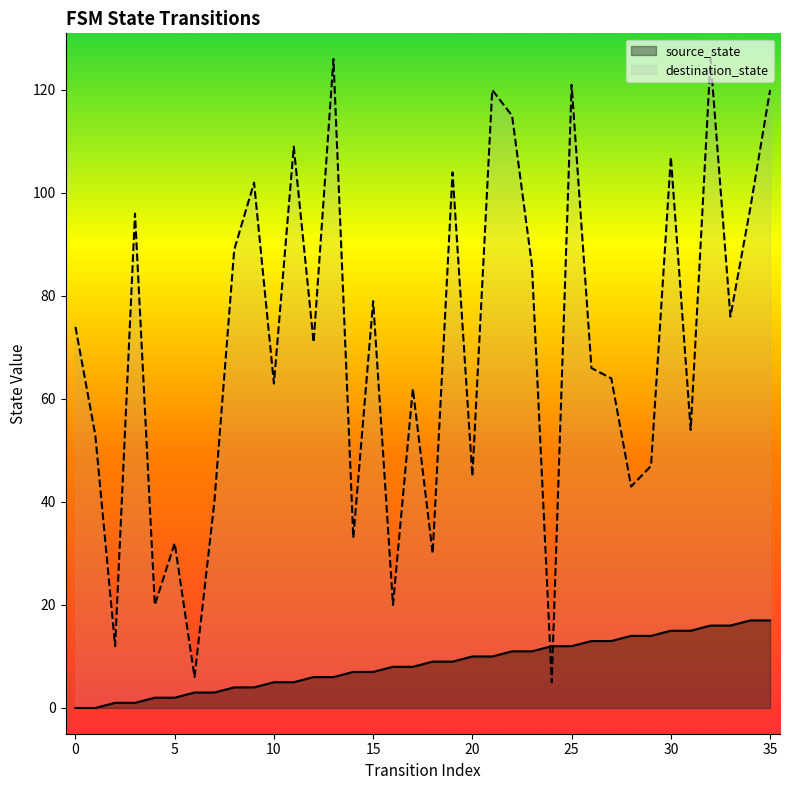

After their last crossing, which series has the higher values: source_state or destination_state?

destination_state